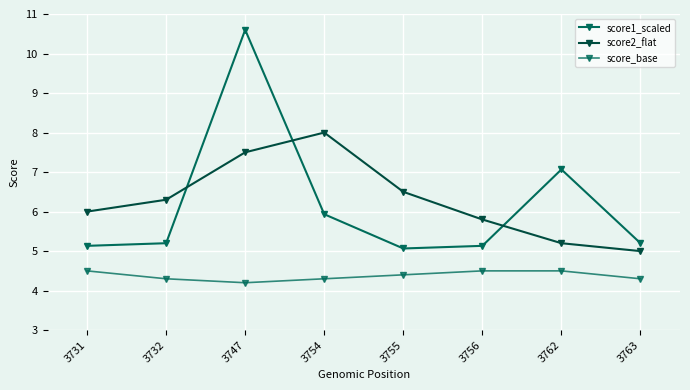

Reading left to right, transcribe all the data shown in this chart.

score1_scaled: 3731=5.1	3732=5.2	3747=10.6	3754=5.9	3755=5.1	3756=5.1	3762=7.1	3763=5.2
score2_flat: 3731=6.0	3732=6.3	3747=7.5	3754=8.0	3755=6.5	3756=5.8	3762=5.2	3763=5.0
score_base: 3731=4.5	3732=4.3	3747=4.2	3754=4.3	3755=4.4	3756=4.5	3762=4.5	3763=4.3